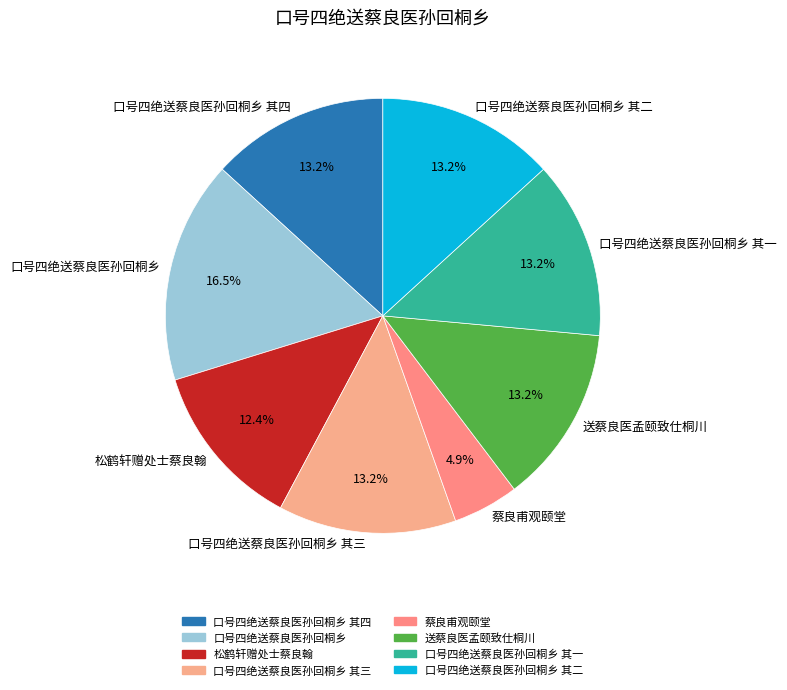

Is it true that 口号四绝送蔡良医孙回桐乡 其四 is 26% of the pie?

False